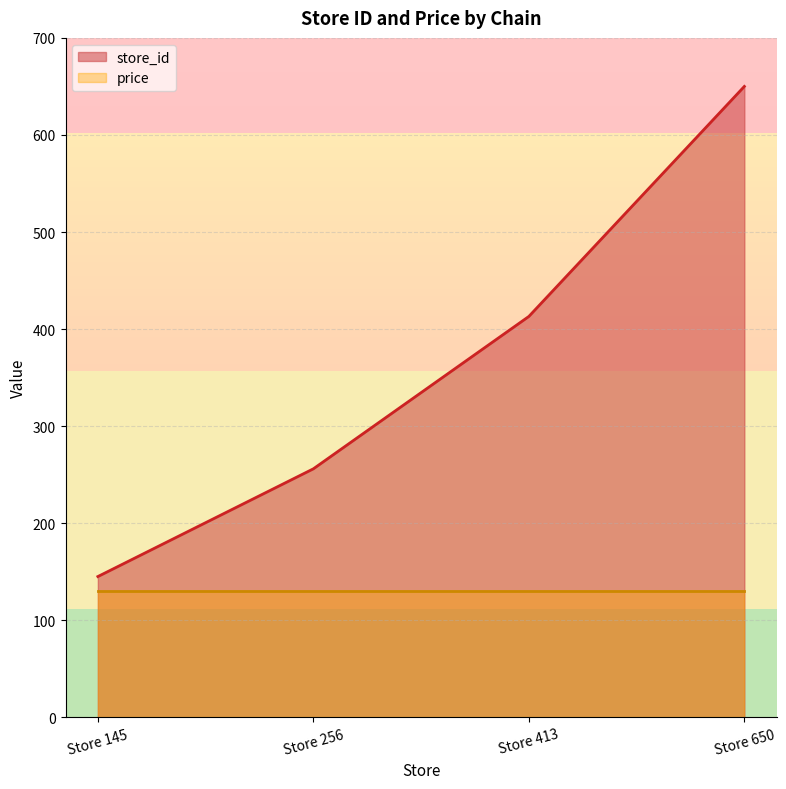

What is the minimum value shown in the chart?

130